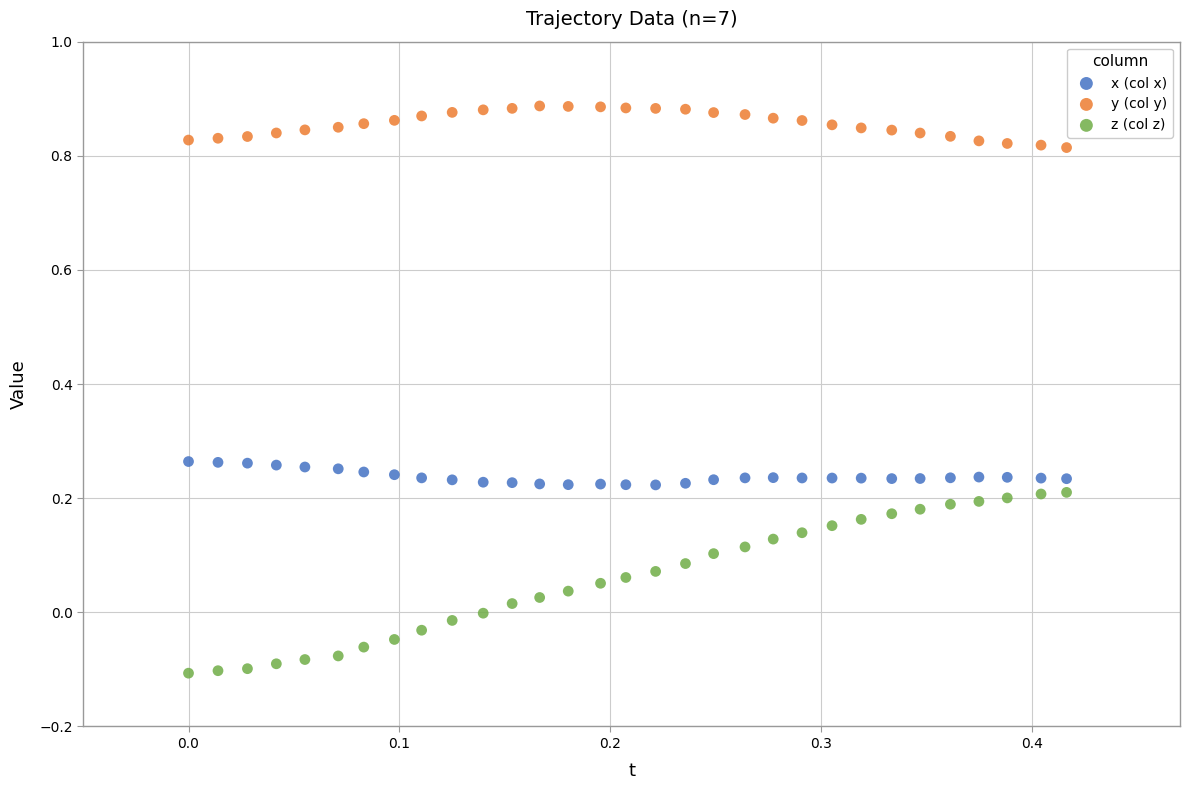

Which series has the largest Y range (max minus min)?

z (col z)